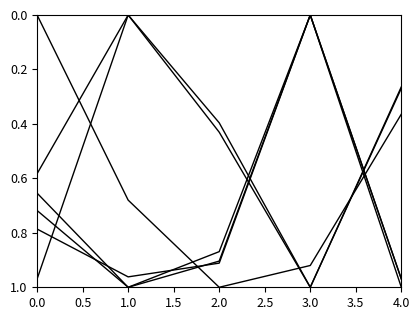

How many lines are shown in the chart?

6